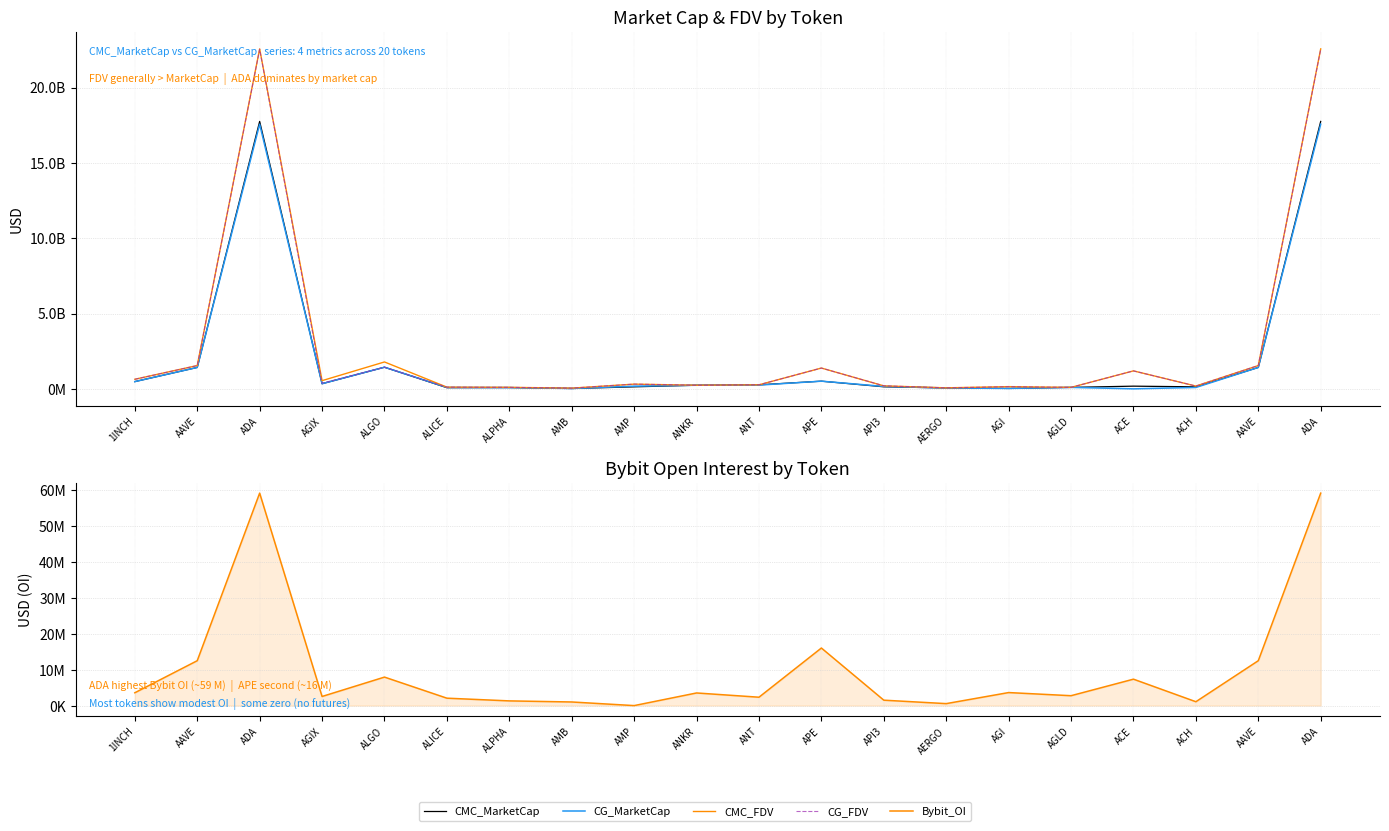

What is the total value across all series at AGLD?

389500017